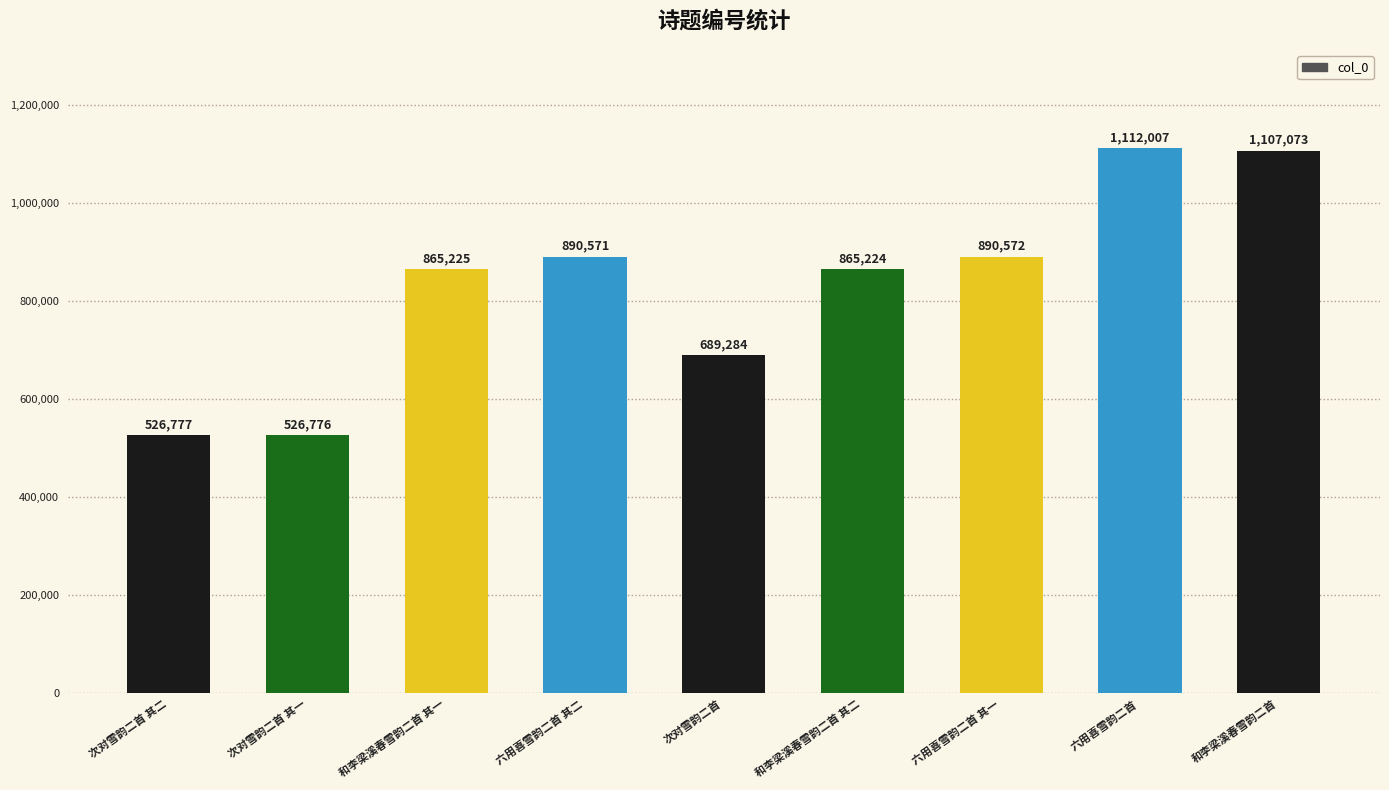

Is it true that the value at 六用喜雪韵二首 is 770180?

False